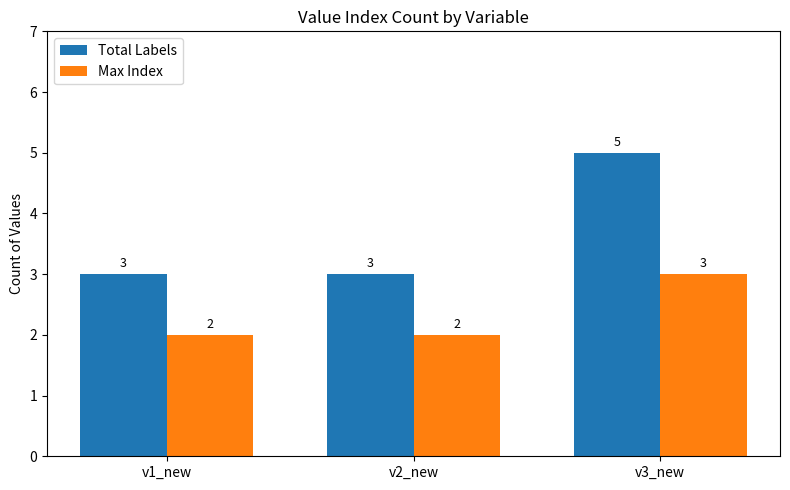

At which category is the sum across all series the highest?

v3_new